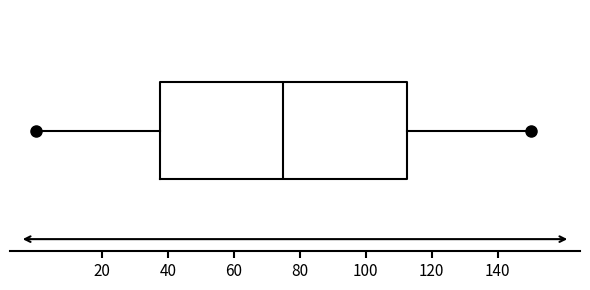

Transcribe this box plot: give where the median line is, the range the box spans, and where the two whiskers end, as read against the x-axis. The values are not printed on the chart, so give them approximately, as read against the axis.

median 76, box 38 to 112, whiskers 0 to 150